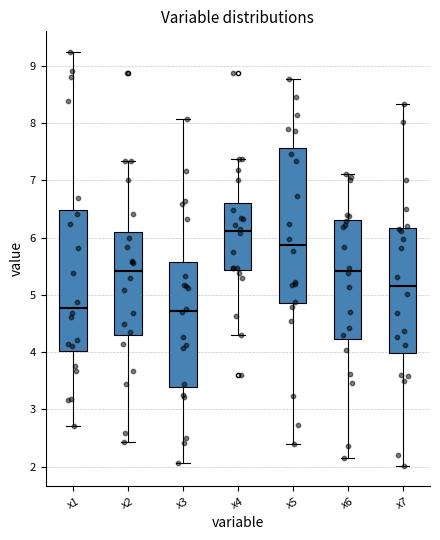

Which box is the tallest, from its lower edge to its upper edge?

x5